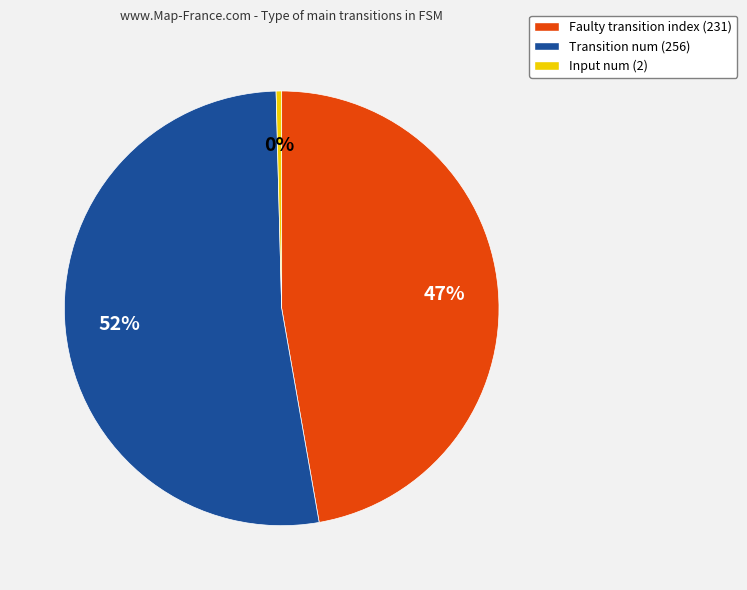

To the nearest percent, what is the average slice percentage?

33%